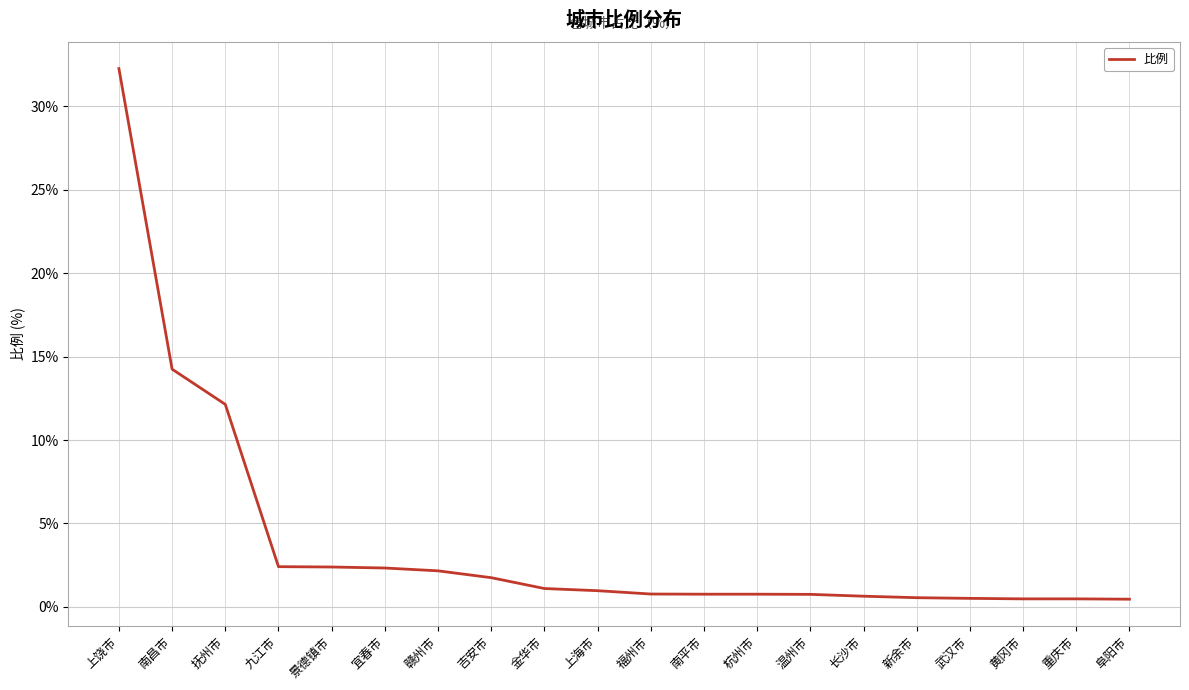

At which label is the value closest to 16?

南昌市